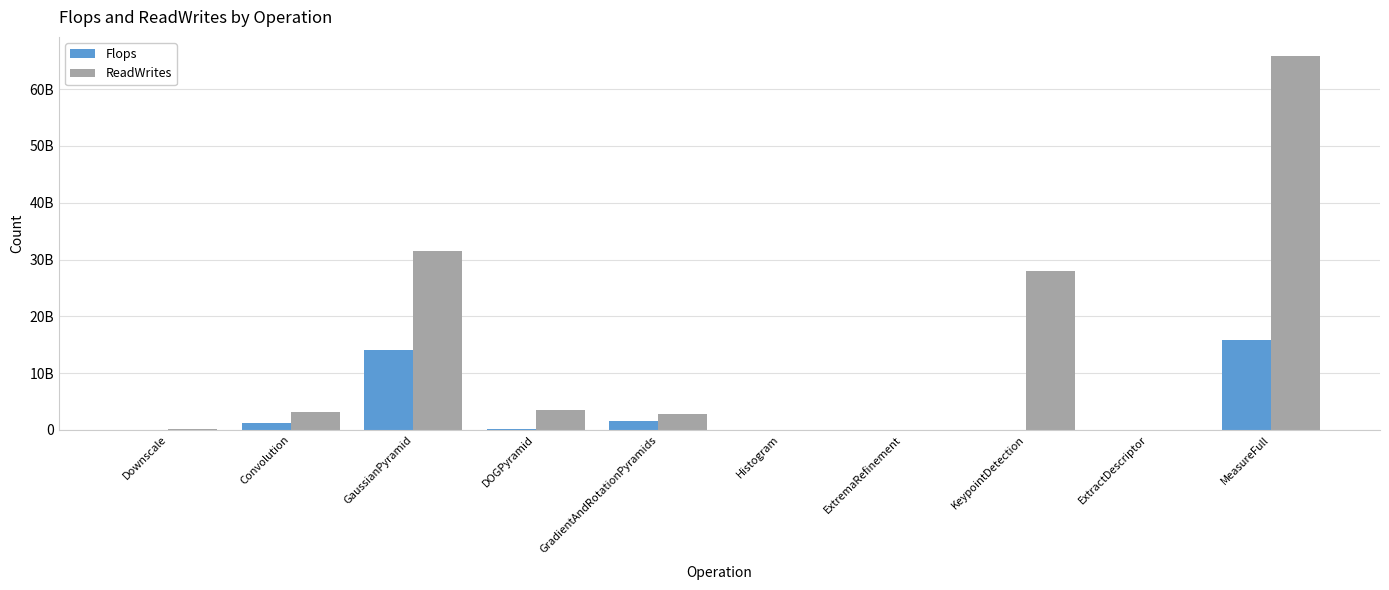

At which label does ReadWrites reach its peak?

MeasureFull